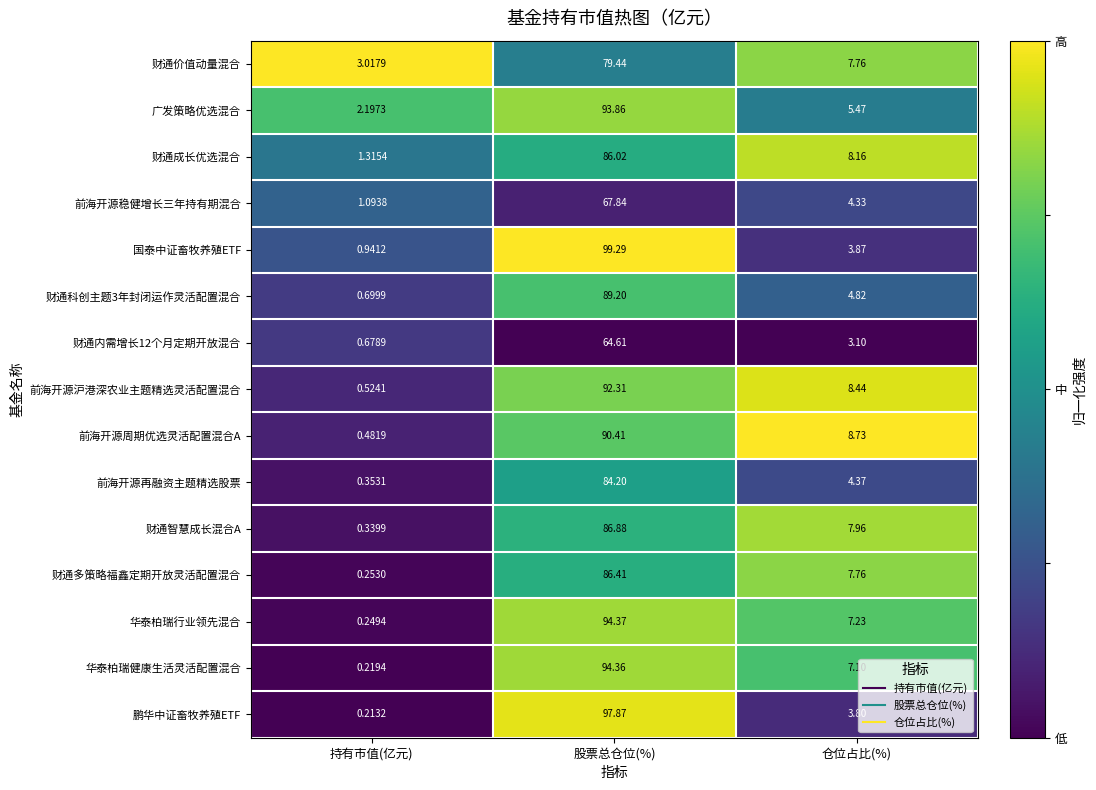

Where is 华泰柏瑞行业领先混合 nearest to the value 47?

仓位占比(%)